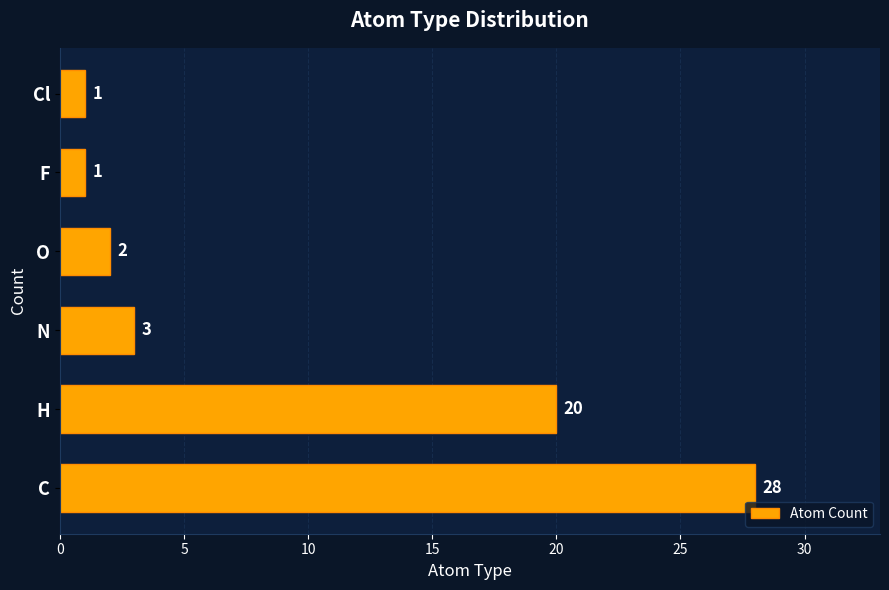

Are the bars horizontal?

Yes